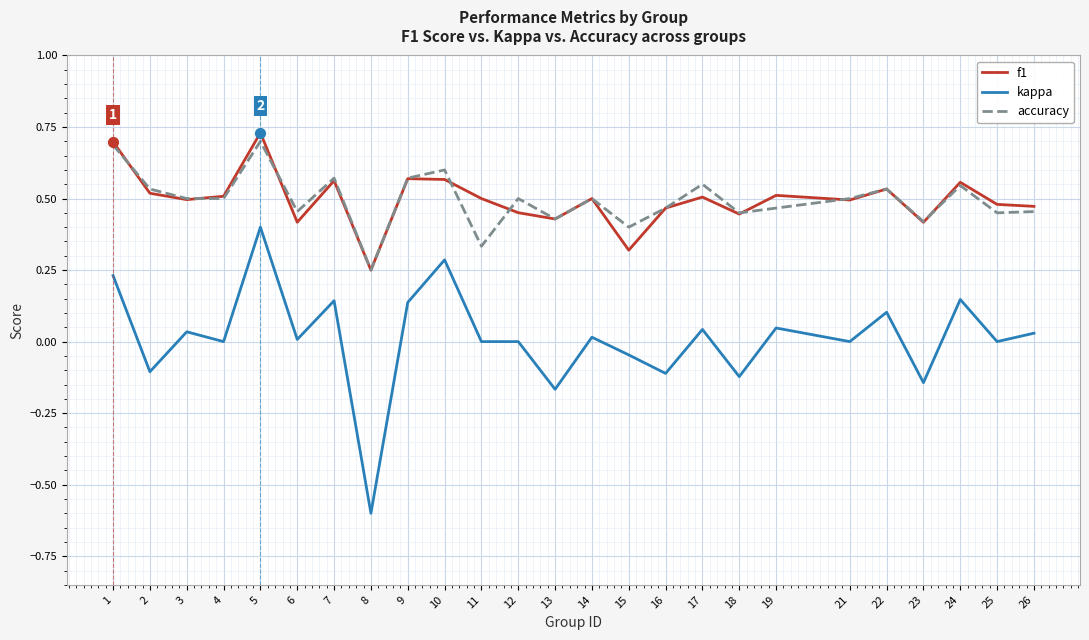

Which series changed the most between 5 and 26?

kappa